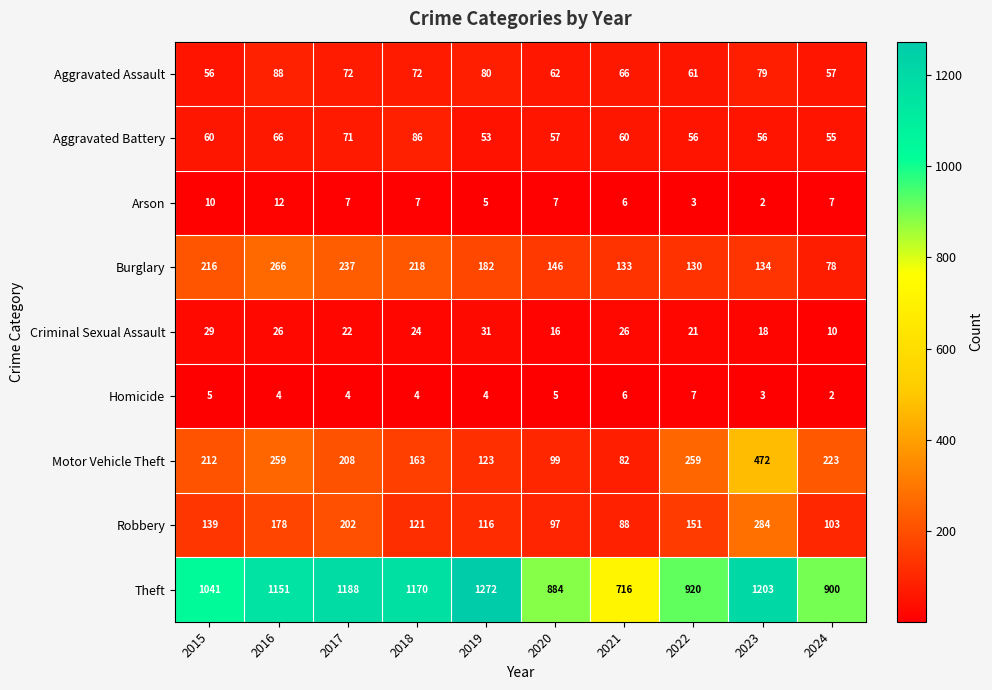

Read the Motor Vehicle Theft value at 2023, to the nearest 50.

450